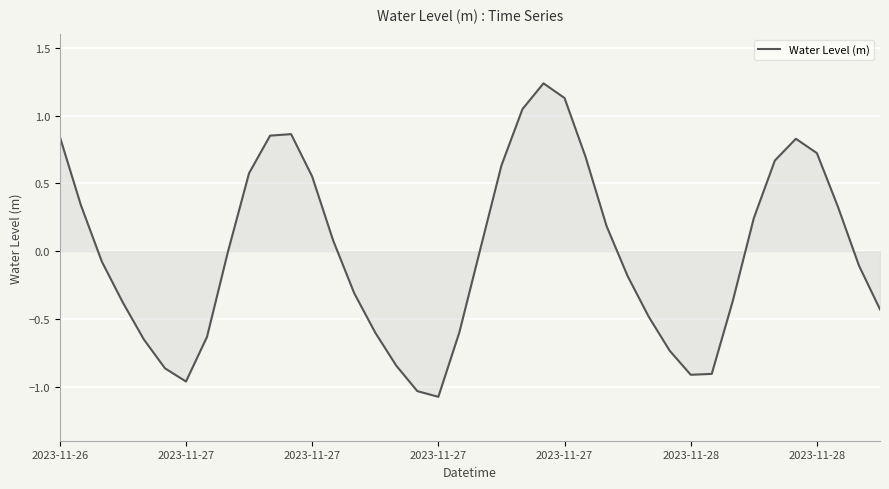

What is the minimum value shown in the chart?

-1.1